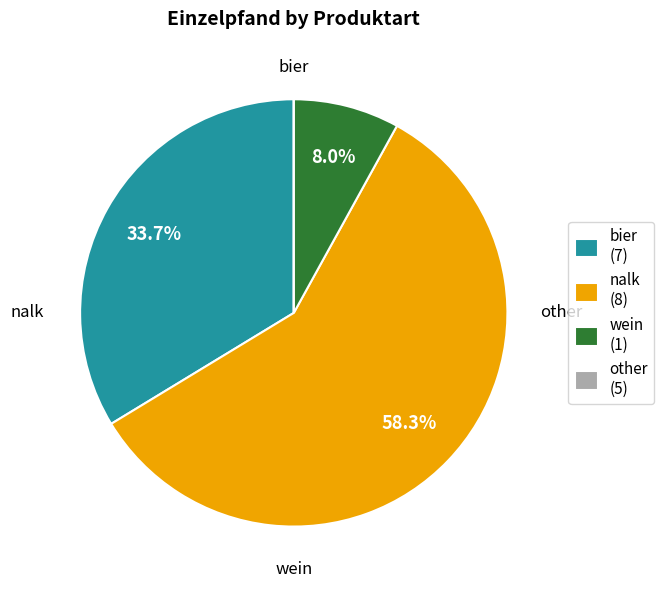

Does any single category account for the majority?

Yes